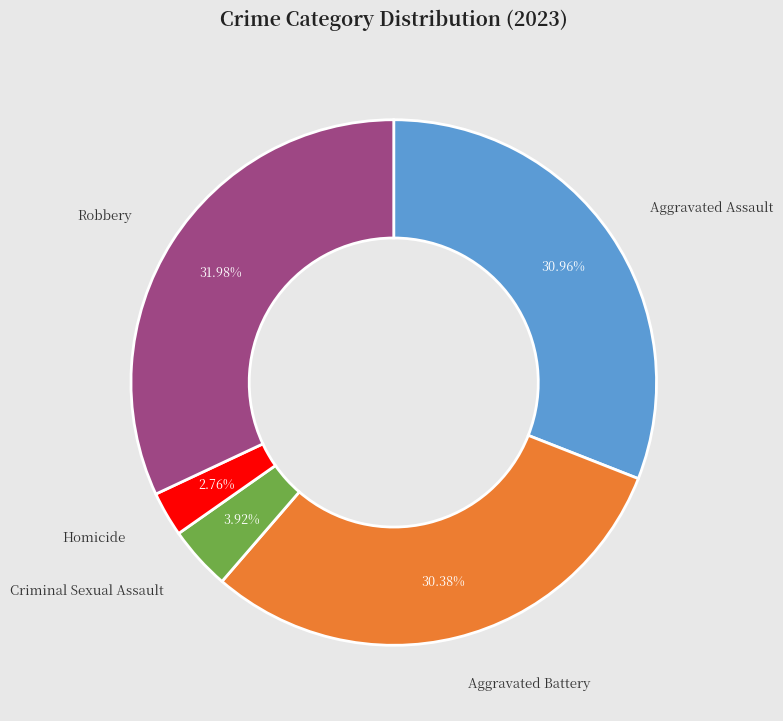

Is there a majority slice in this chart?

No